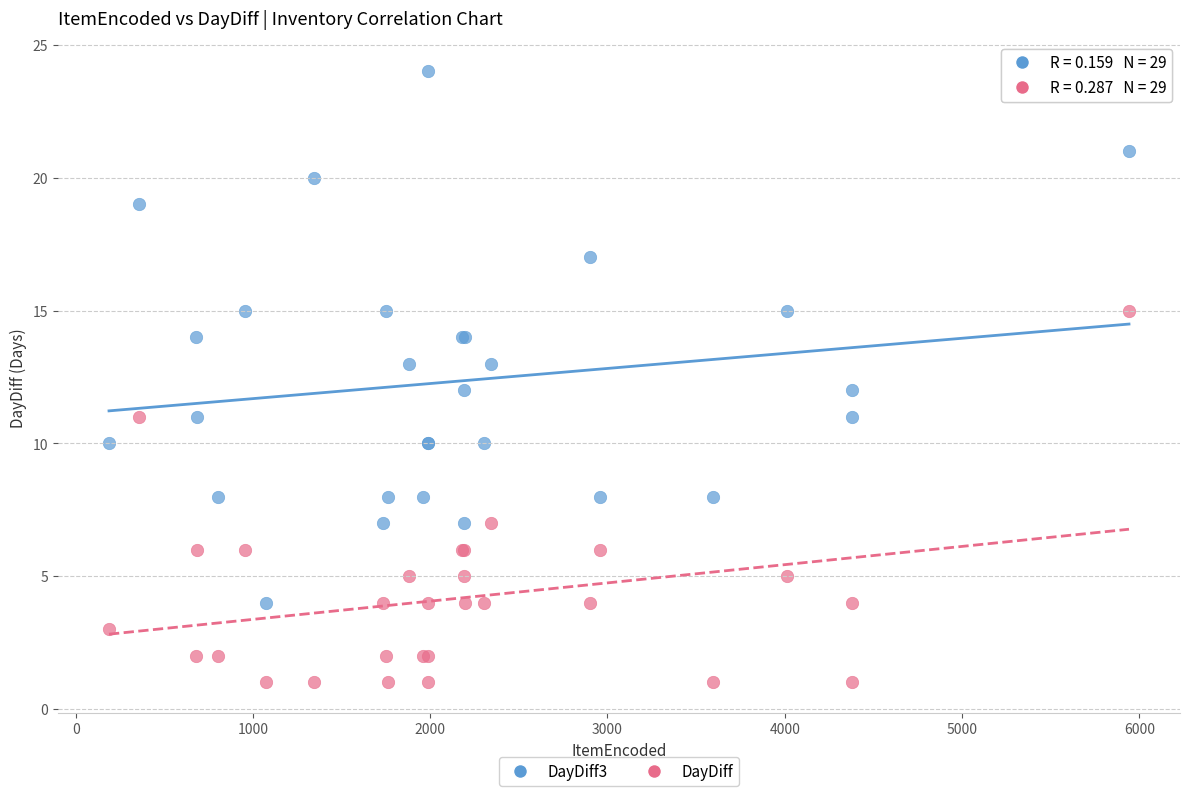

Which series has the widest spread of Y values?

DayDiff3